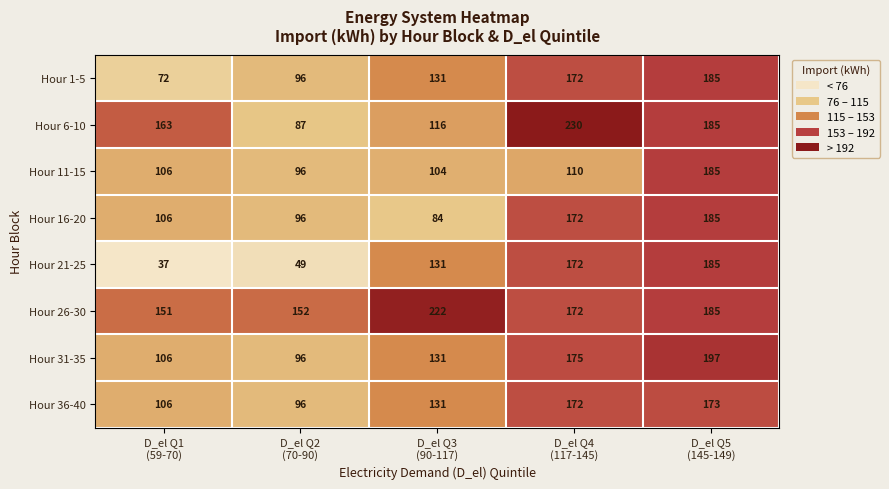

What is the greatest value displayed?

230